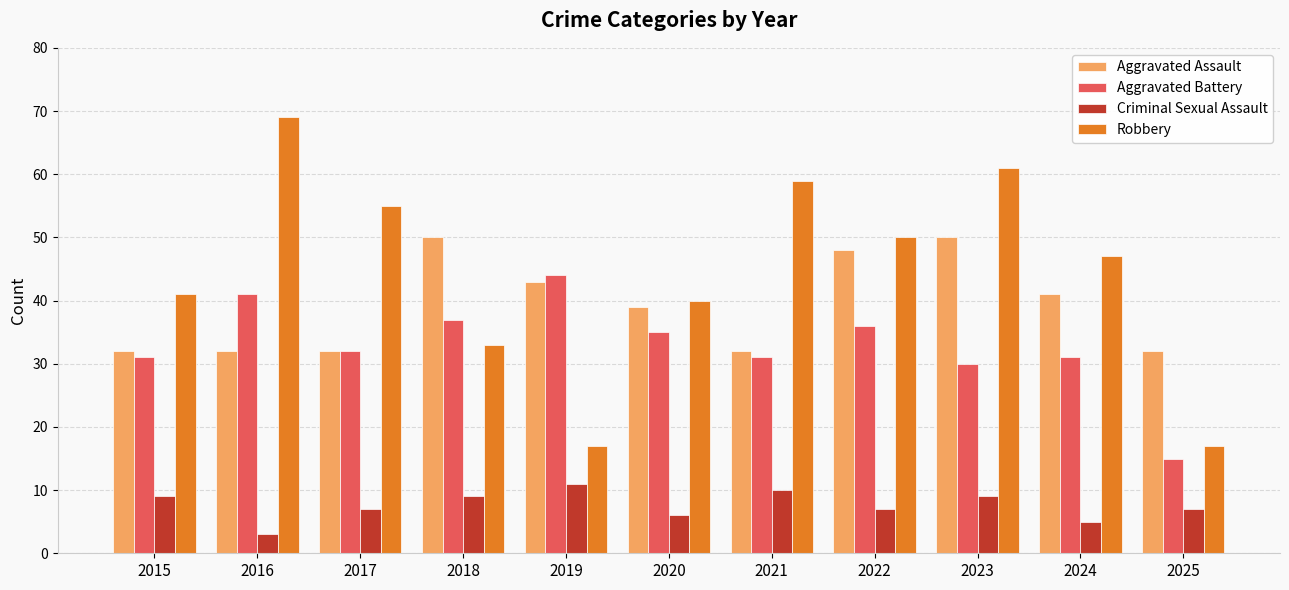

Does the chart contain any negative values?

No